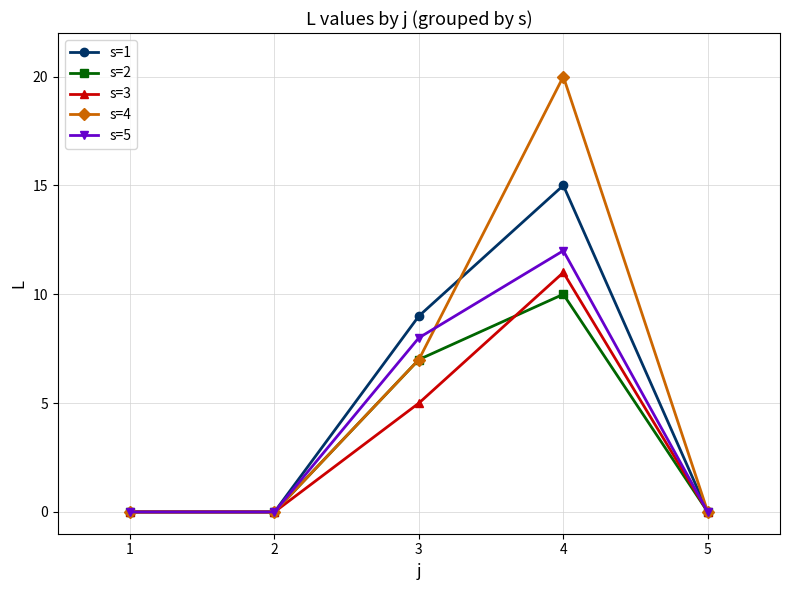

List the series in order of their peak value, highest first.

s=4, s=1, s=5, s=3, s=2